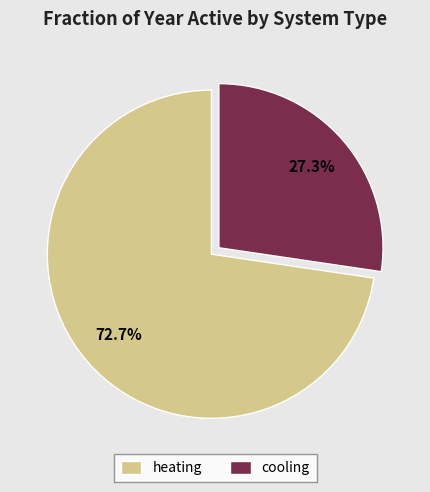

Is there a majority slice in this chart?

Yes